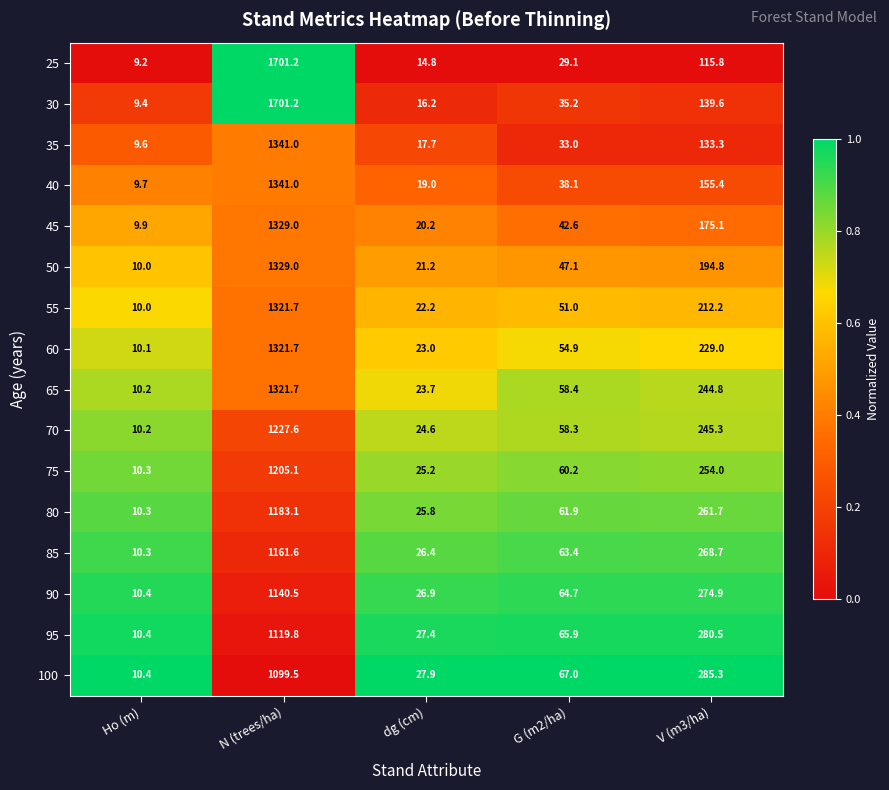

Which series has the widest spread of values?

25